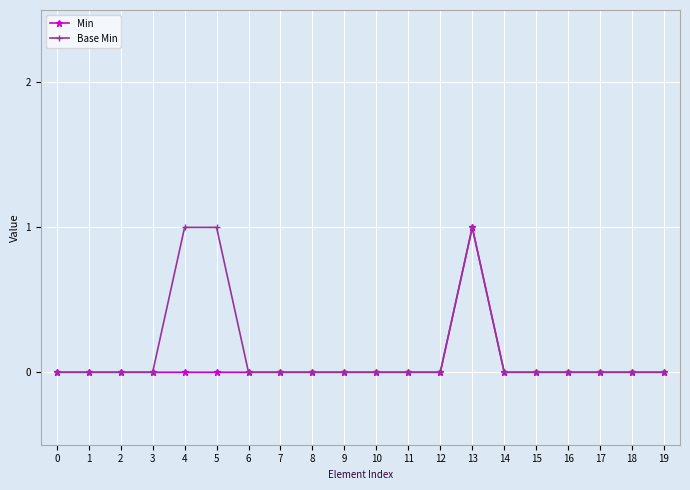

At which category is the sum across all series the highest?

13